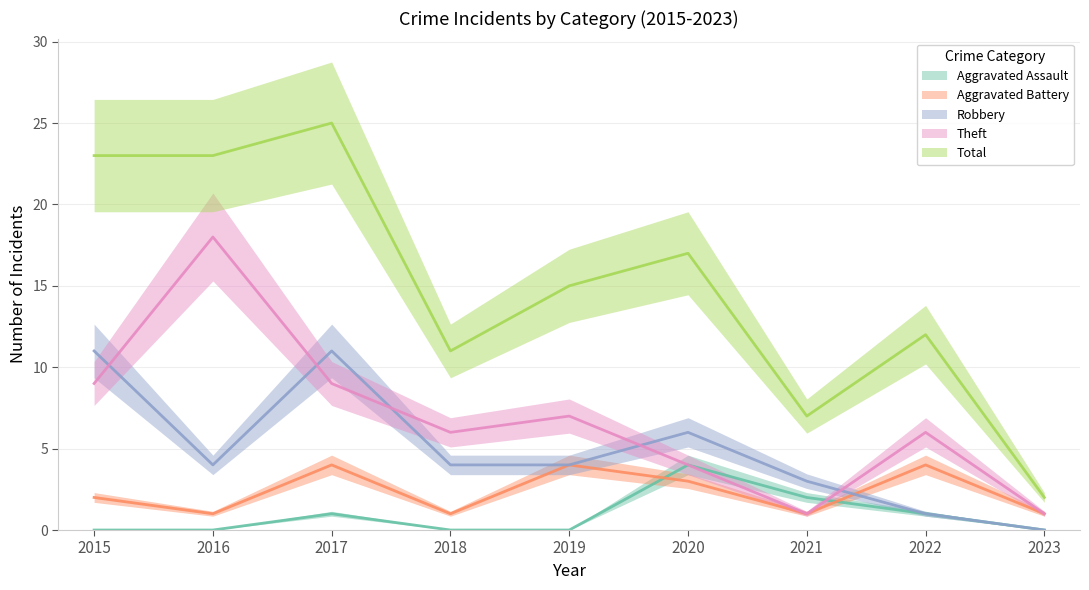

Is it true that Aggravated Assault equals 0 at 2015?

True